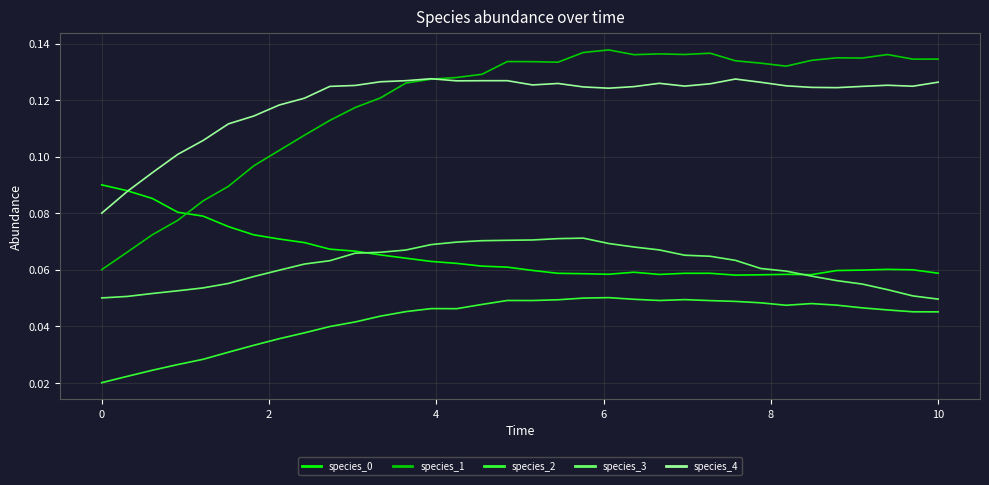

Which series has the widest spread of values?

species_1